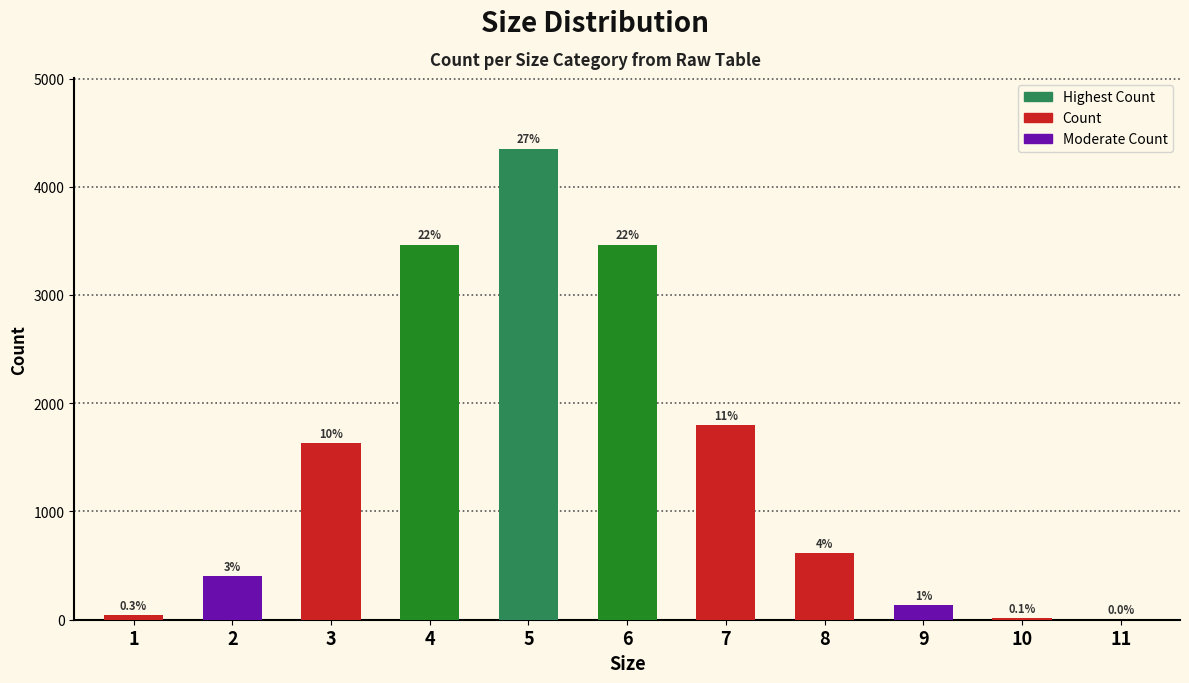

Between 1 and 11, which is larger?

1